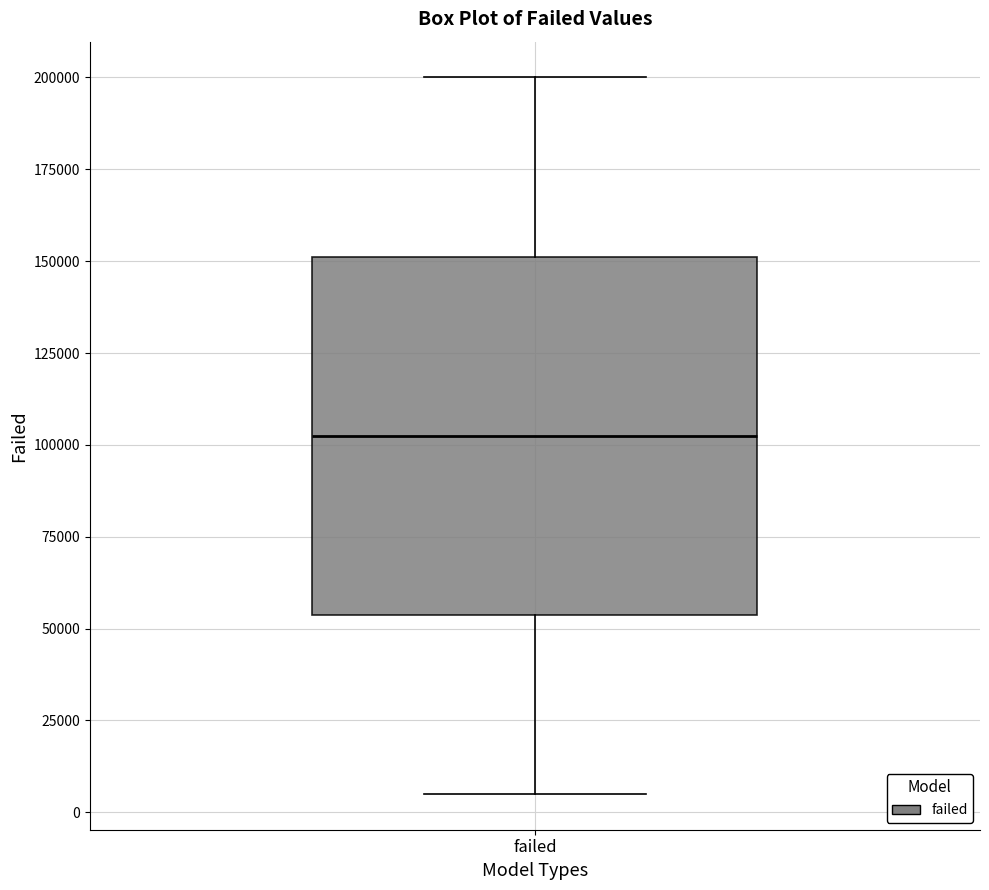

Read this box plot against the y-axis: the position of the median line, the range covered by the box, and the ends of both whiskers. The values are not printed on the chart, so give them approximately, as read against the axis.

median 105000, box 55000 to 150000, whiskers 5000 to 200000